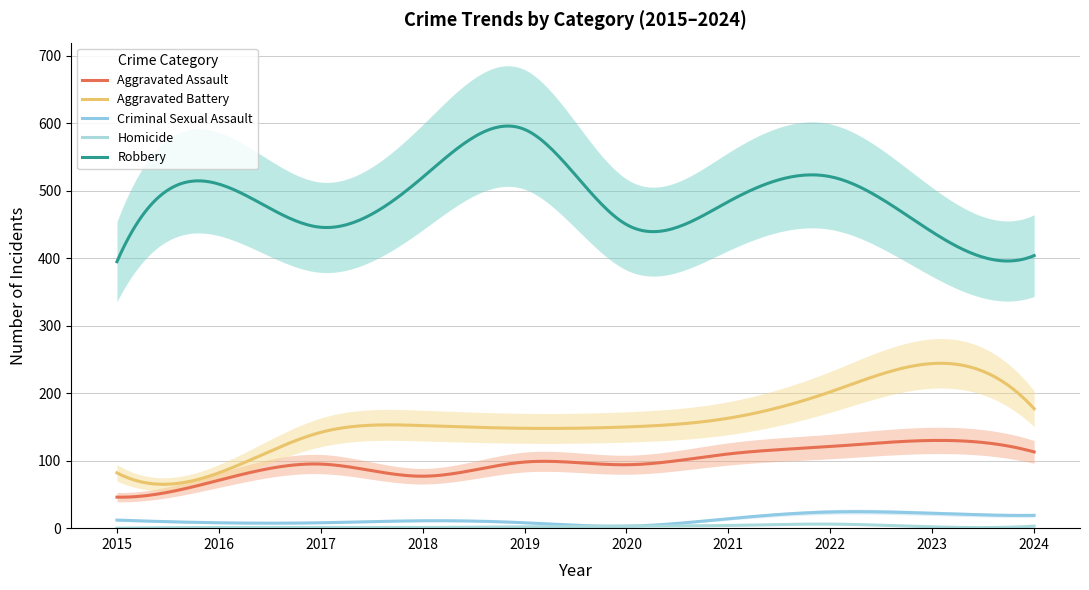

Where is Aggravated Battery nearest to the value 163?

2021